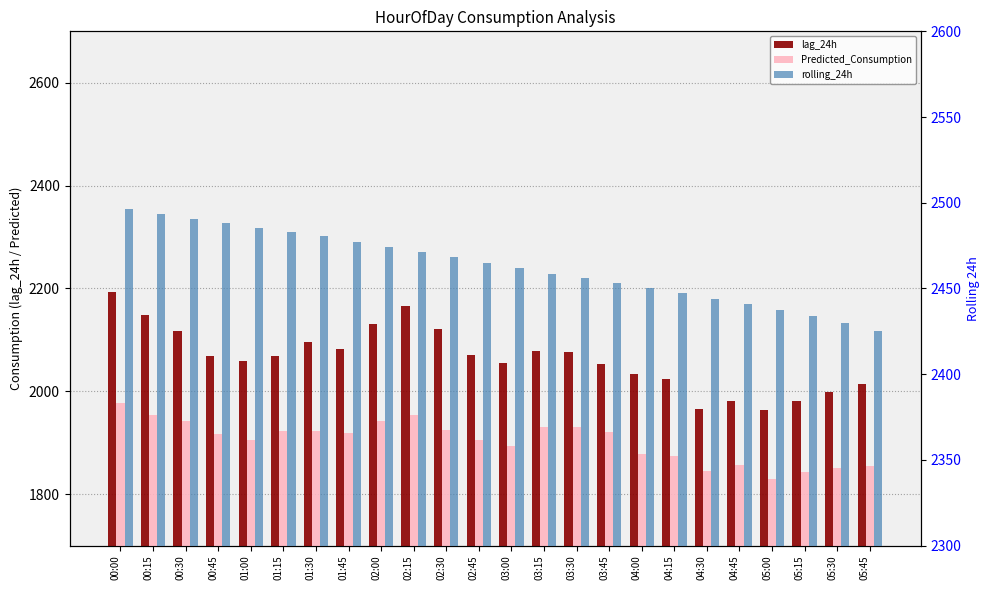

List the series in order of their peak value, highest first.

rolling_24h, lag_24h, Predicted_Consumption